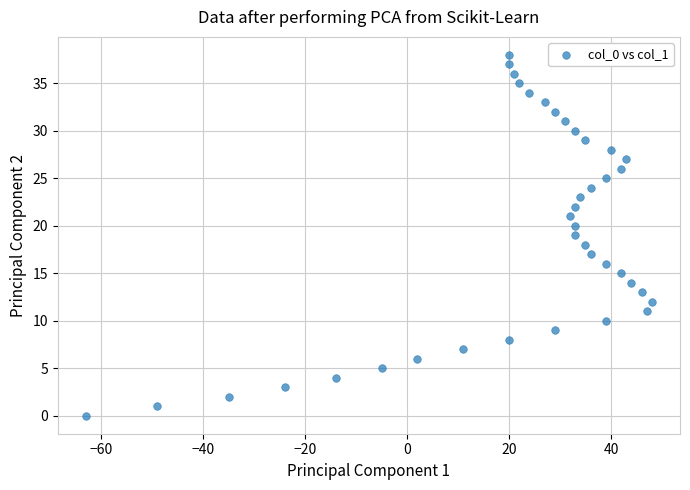

What is the range of Y values (max minus min)?

38